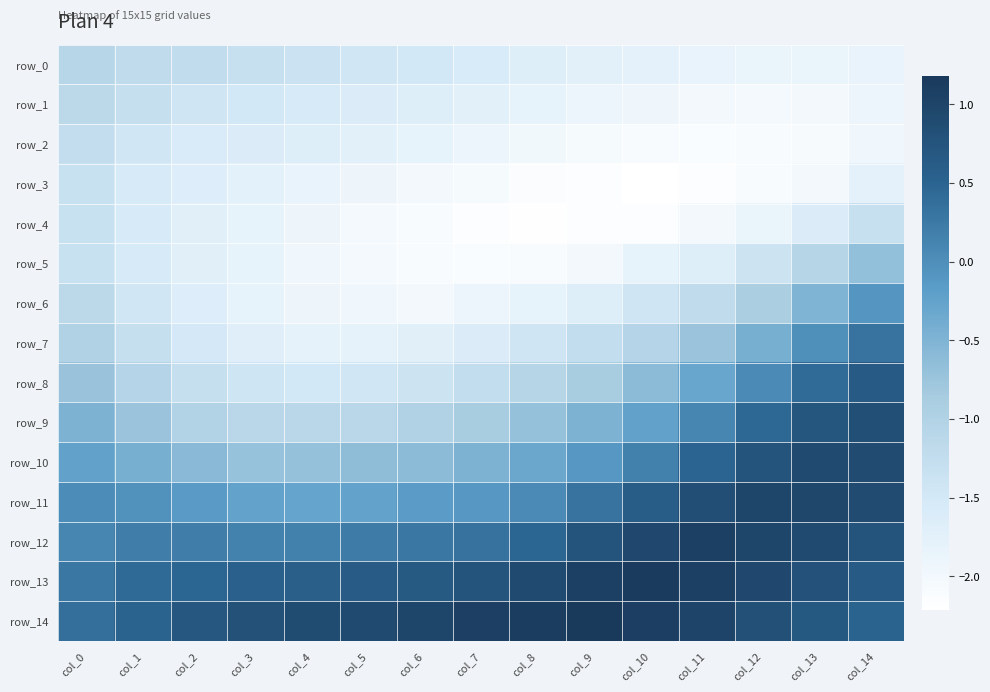

What is the spread (max minus min) of values at col_10?

3.4